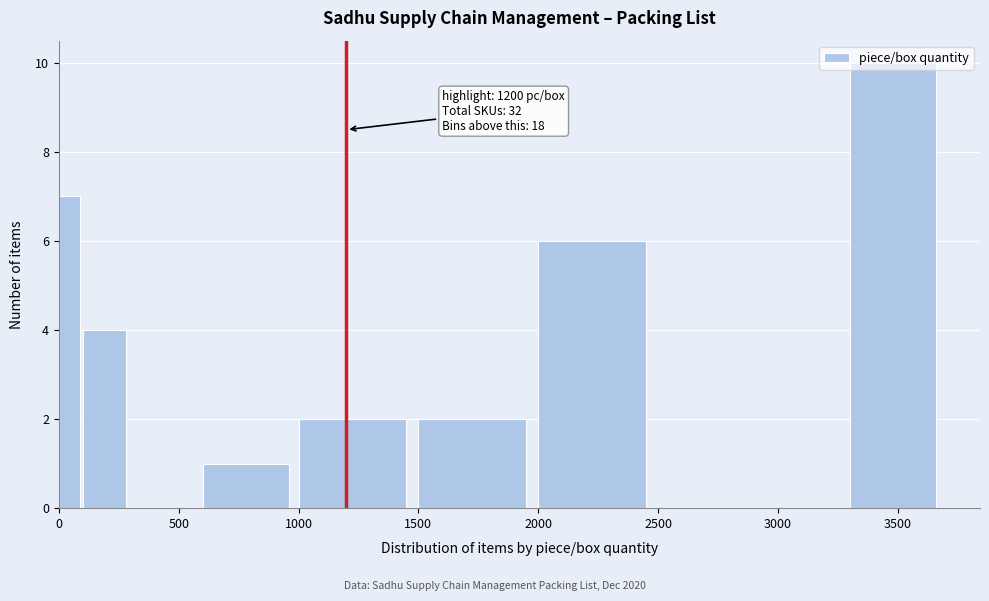

Read against the x-axis, roughly where is the centre of the tallest bar?

3500